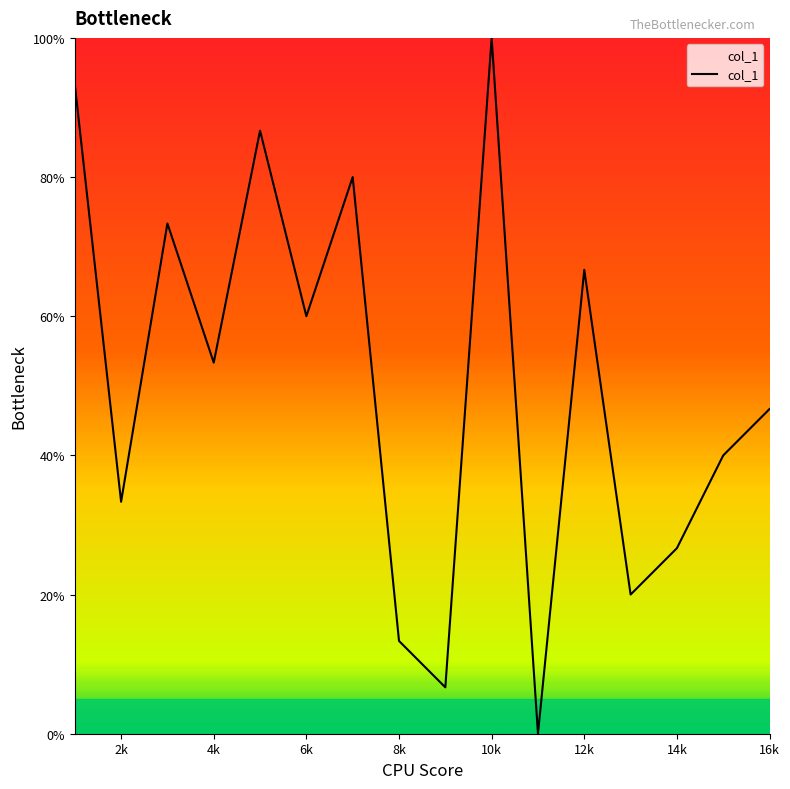

What is the maximum value shown in the chart?

100.0